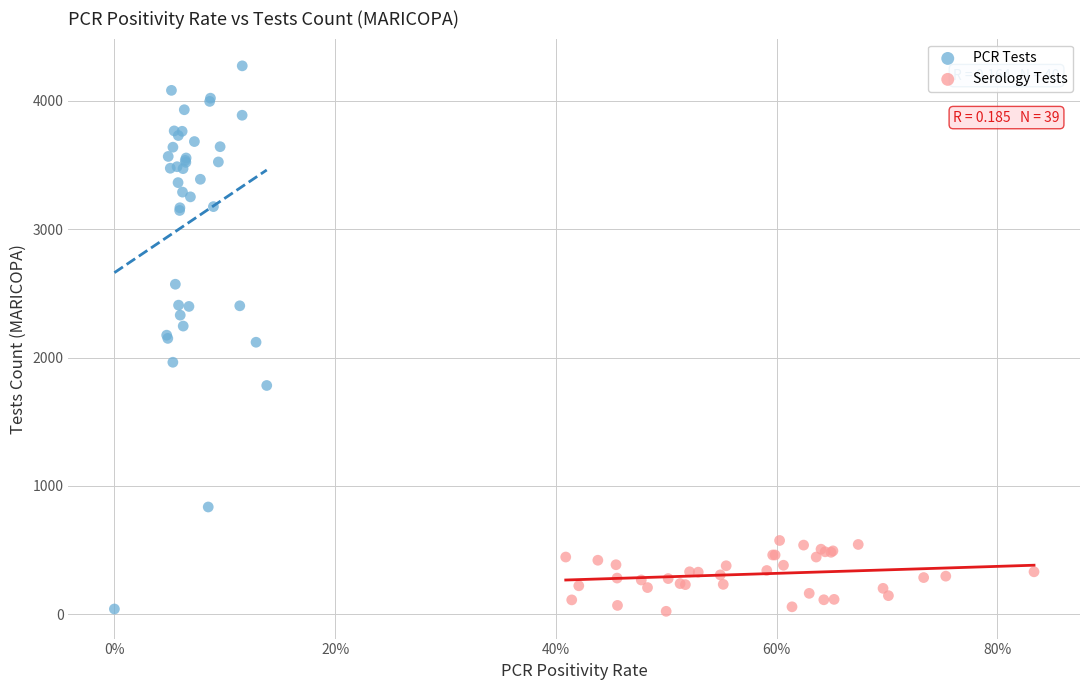

Which series has the largest Y range (max minus min)?

PCR Tests